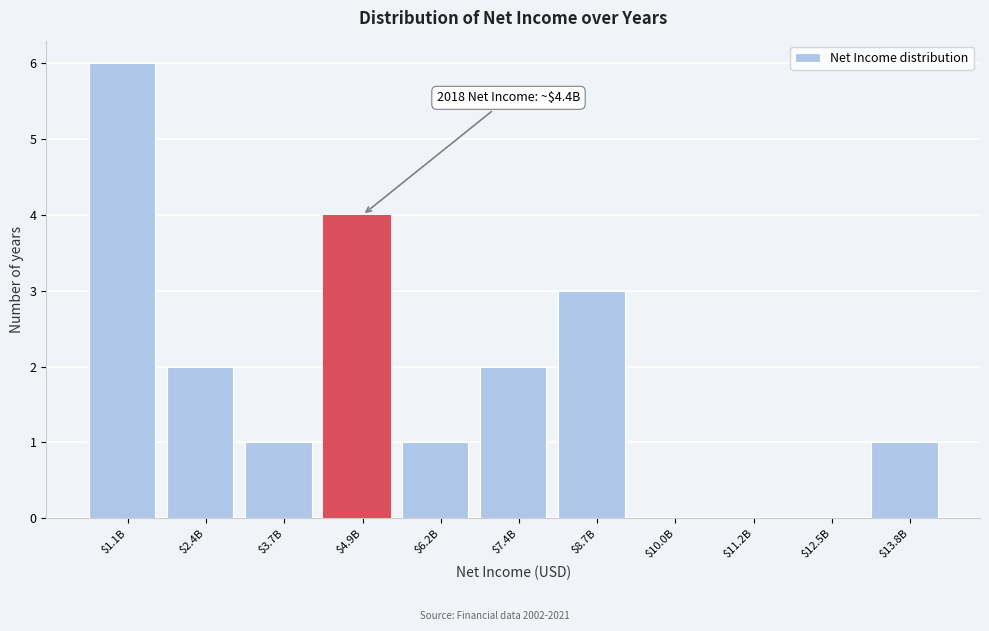

The chart shows a value of 0 at $11.2B. True or false?

True